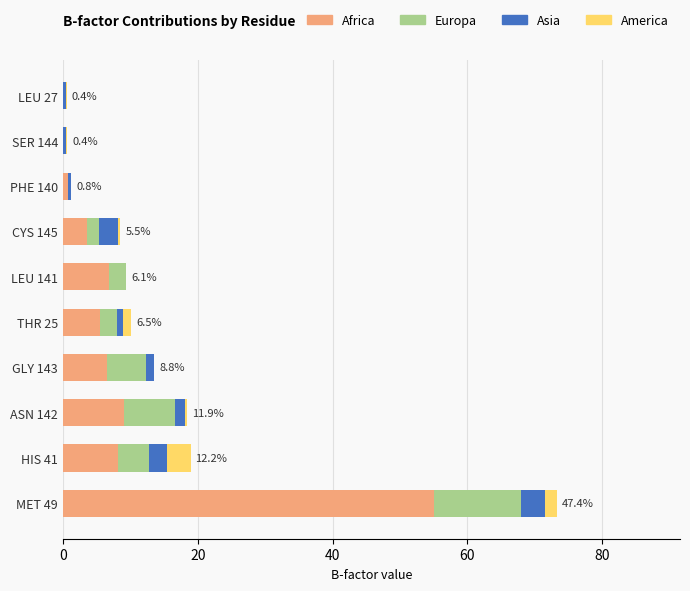

How many distinct data groups are displayed?

4